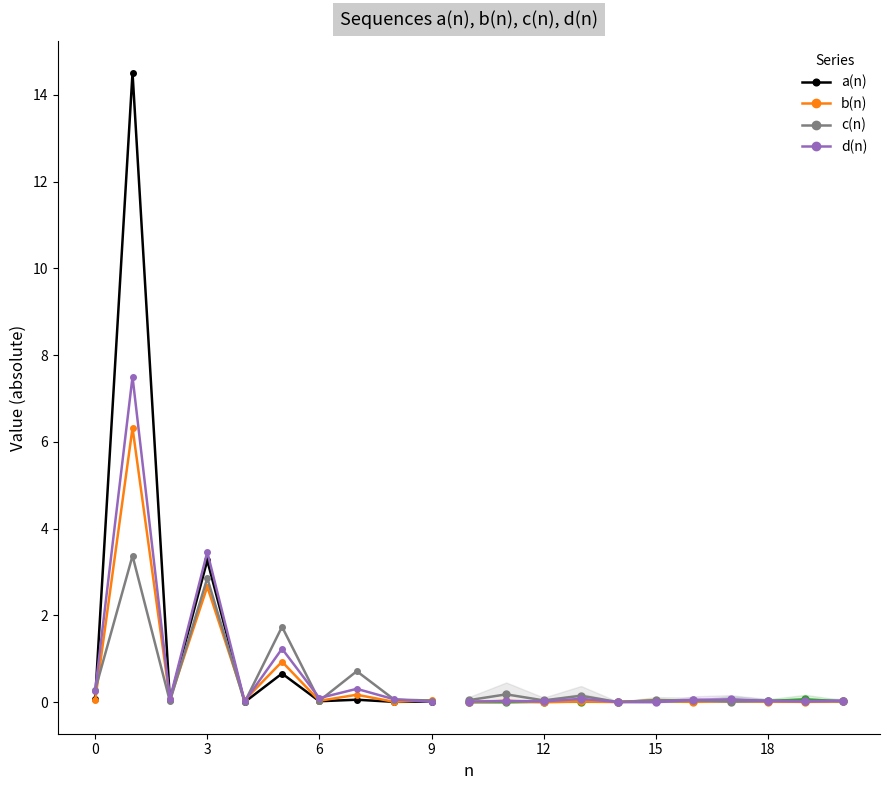

What is the difference between the b(n) values at 1 and 6?

6.3